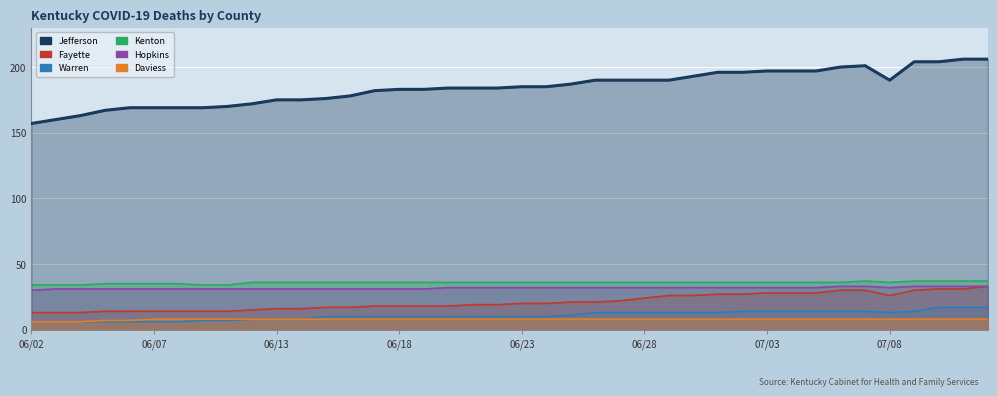

Between 07/07 and 07/09, which series saw the biggest shift?

Deaths Jefferson